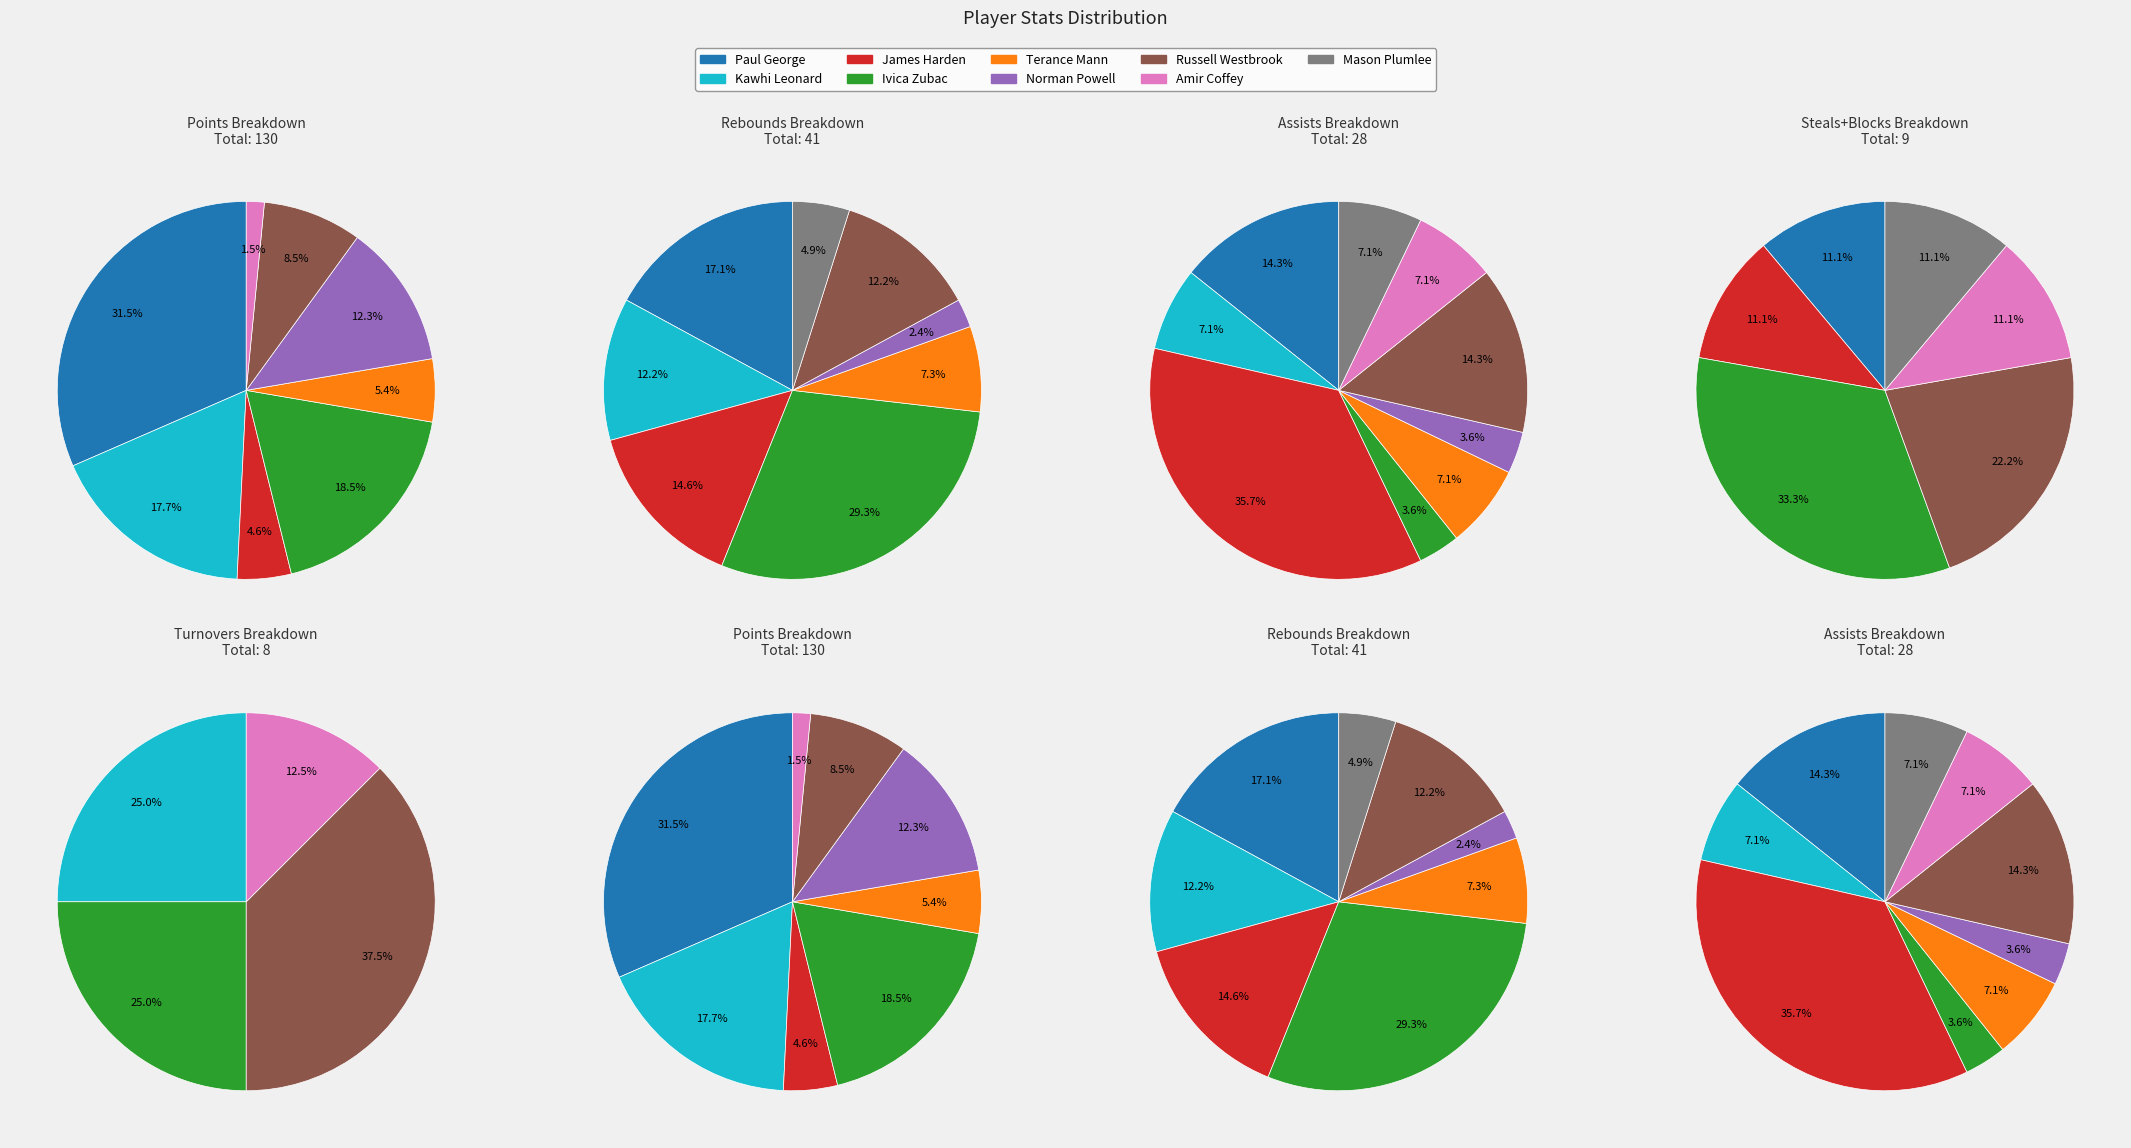

How many segments does this pie chart have?

9